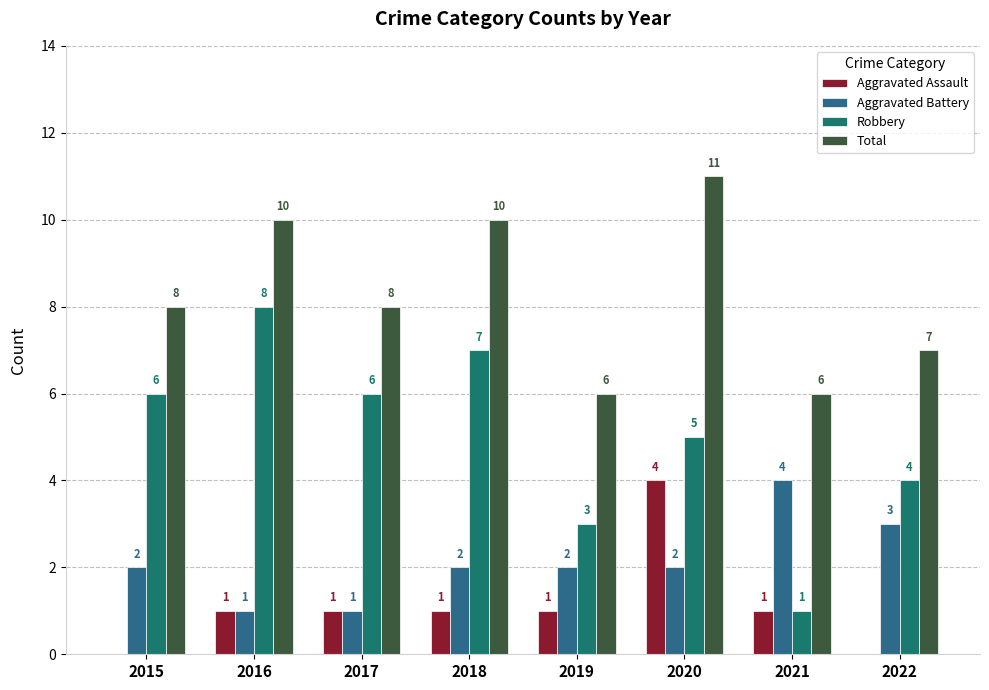

How many categories are shown in the chart?

8